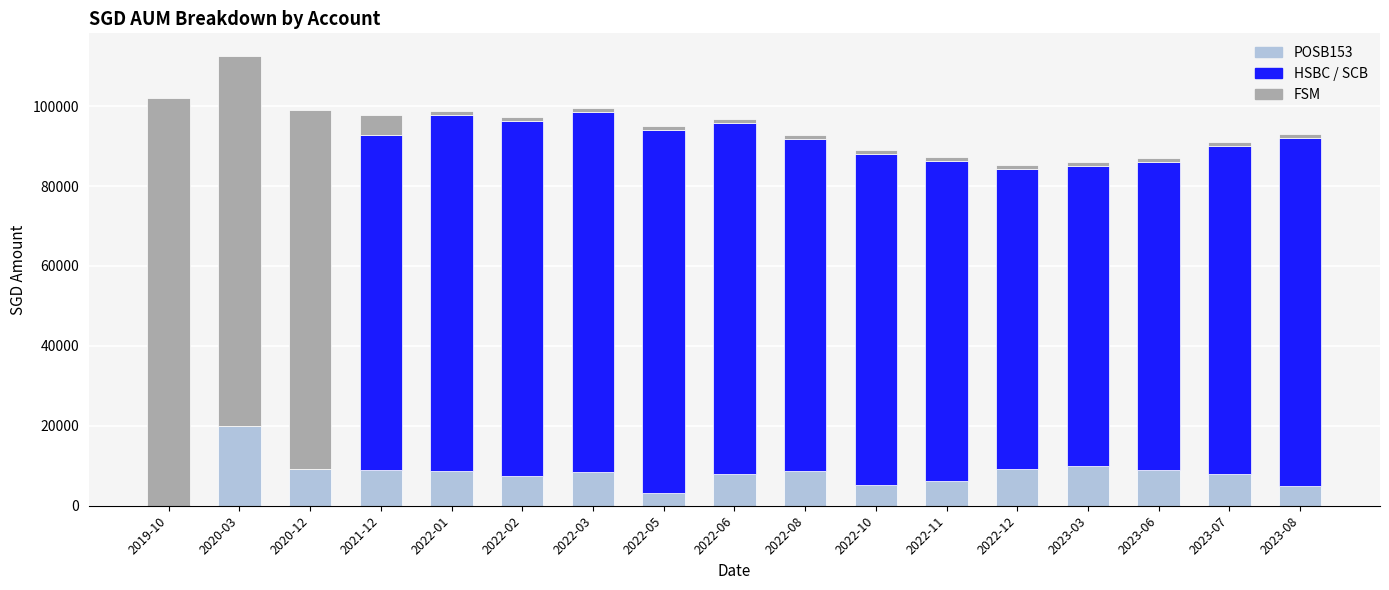

How many positive values does the POSB153 series have?

16